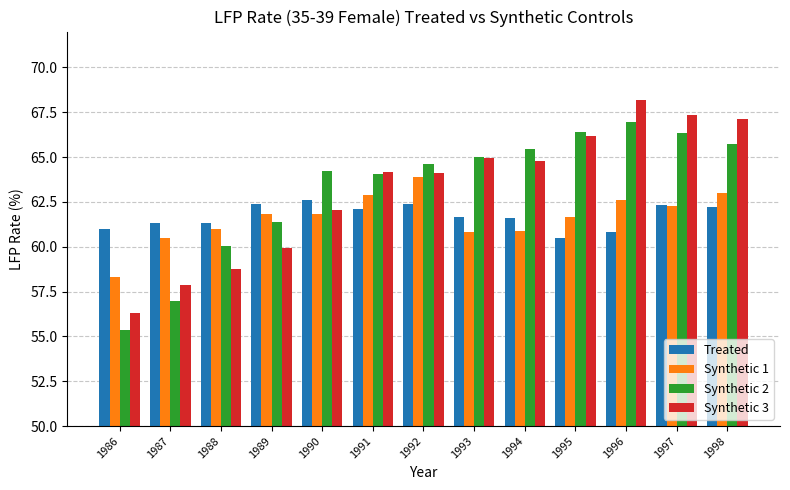

What is the maximum value for Synthetic 2?

66.9